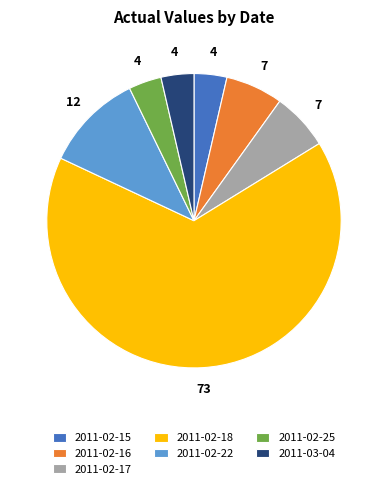

Is the sum of 2011-02-15 and 2011-02-17 greater than half?

No